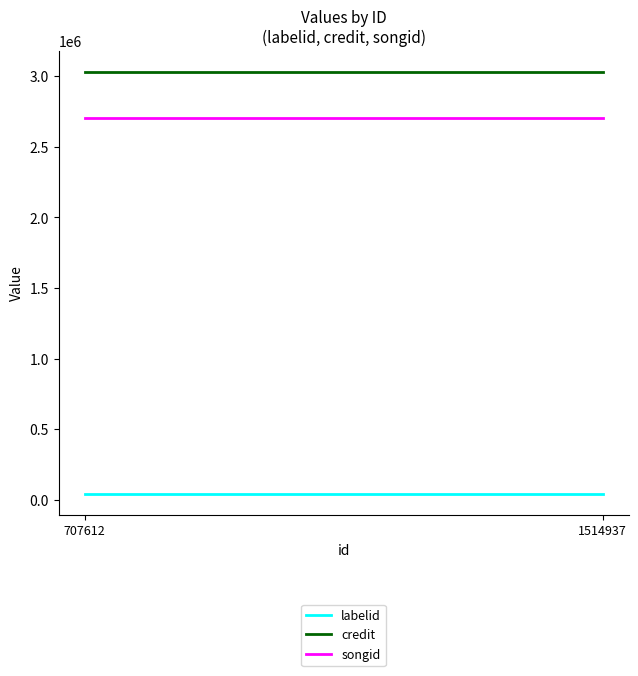

Rank the series by their maximum value, from lowest to highest.

labelid, songid, credit